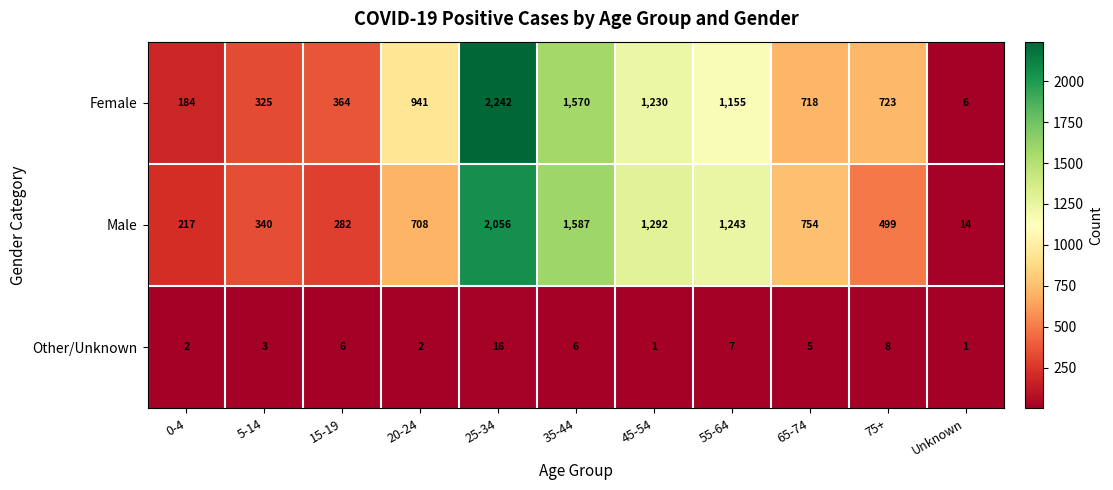

At which category is the sum across all series the highest?

25-34